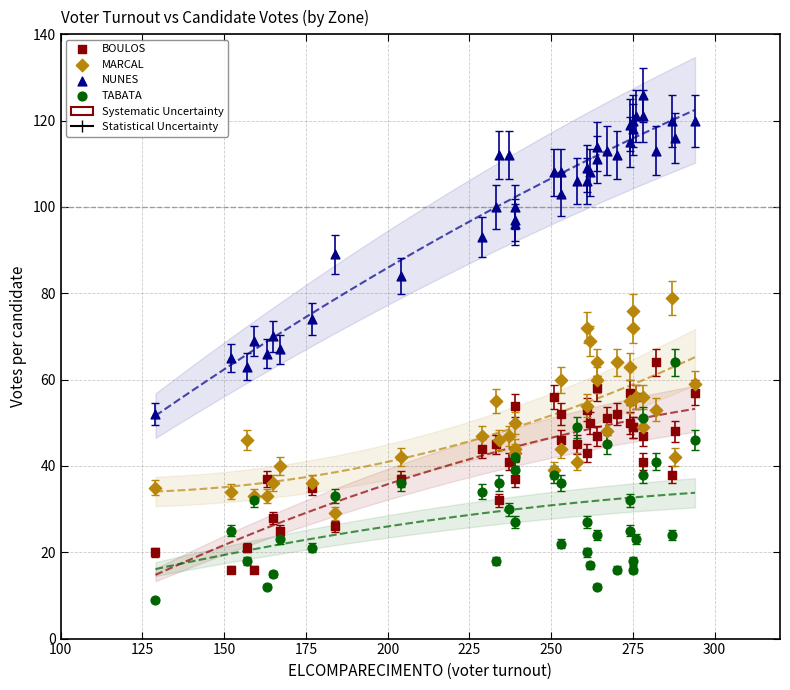

Which series has the largest Y range (max minus min)?

NUNES